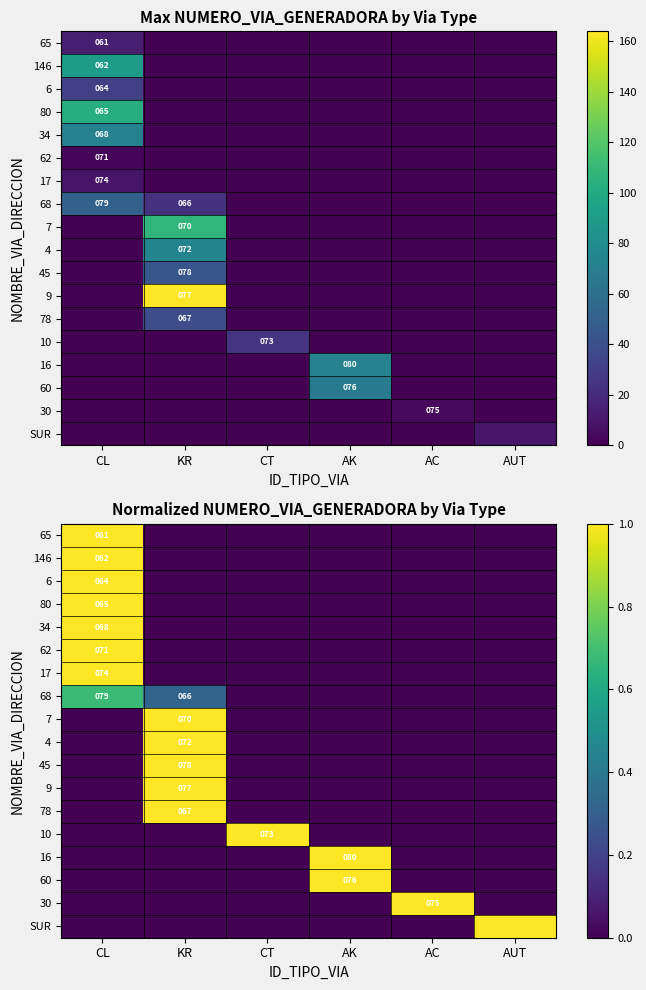

What is the sum of all 78 values?

1.0